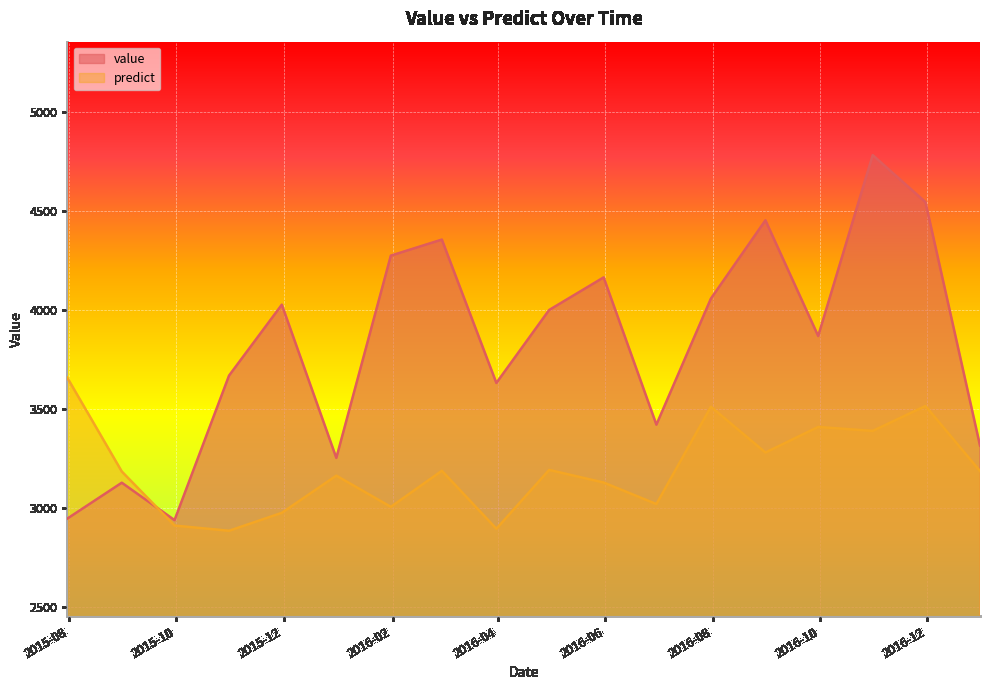

Which series has the largest total across all categories?

value